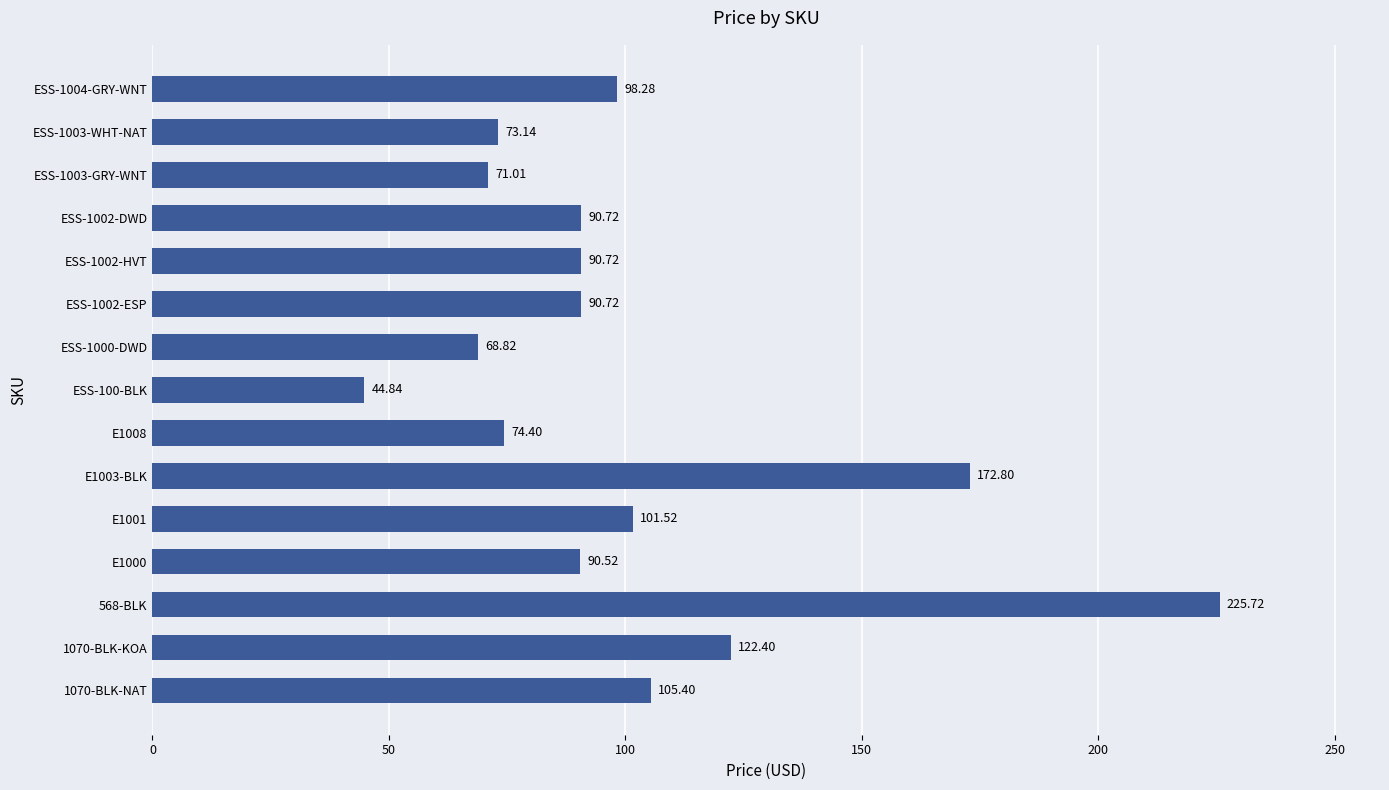

What is the change in value from 1070-BLK-KOA to ESS-1004-GRY-WNT?

-24.1